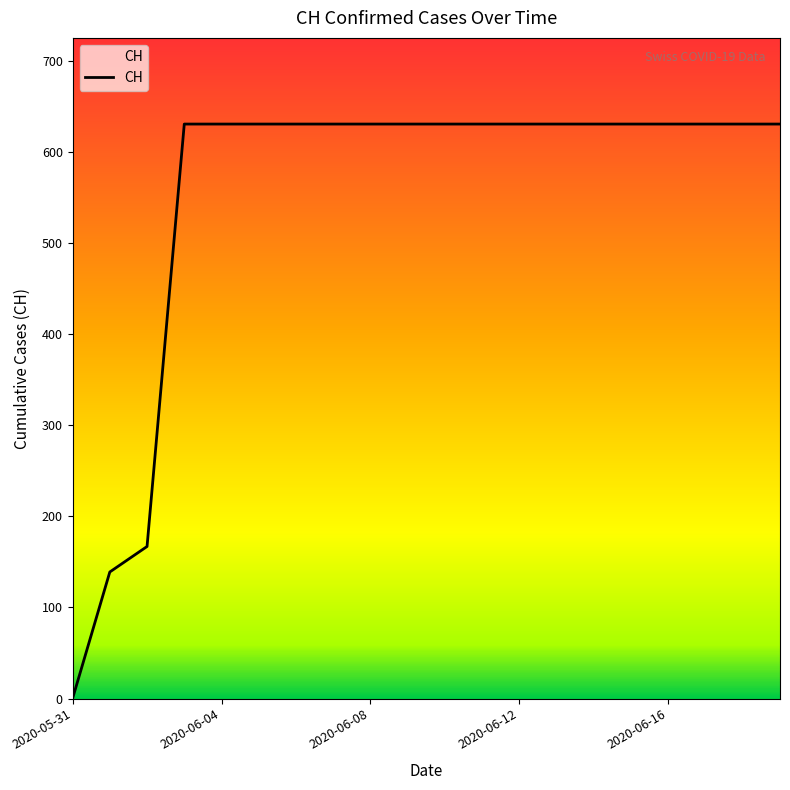

What is the maximum value shown in the chart?

631